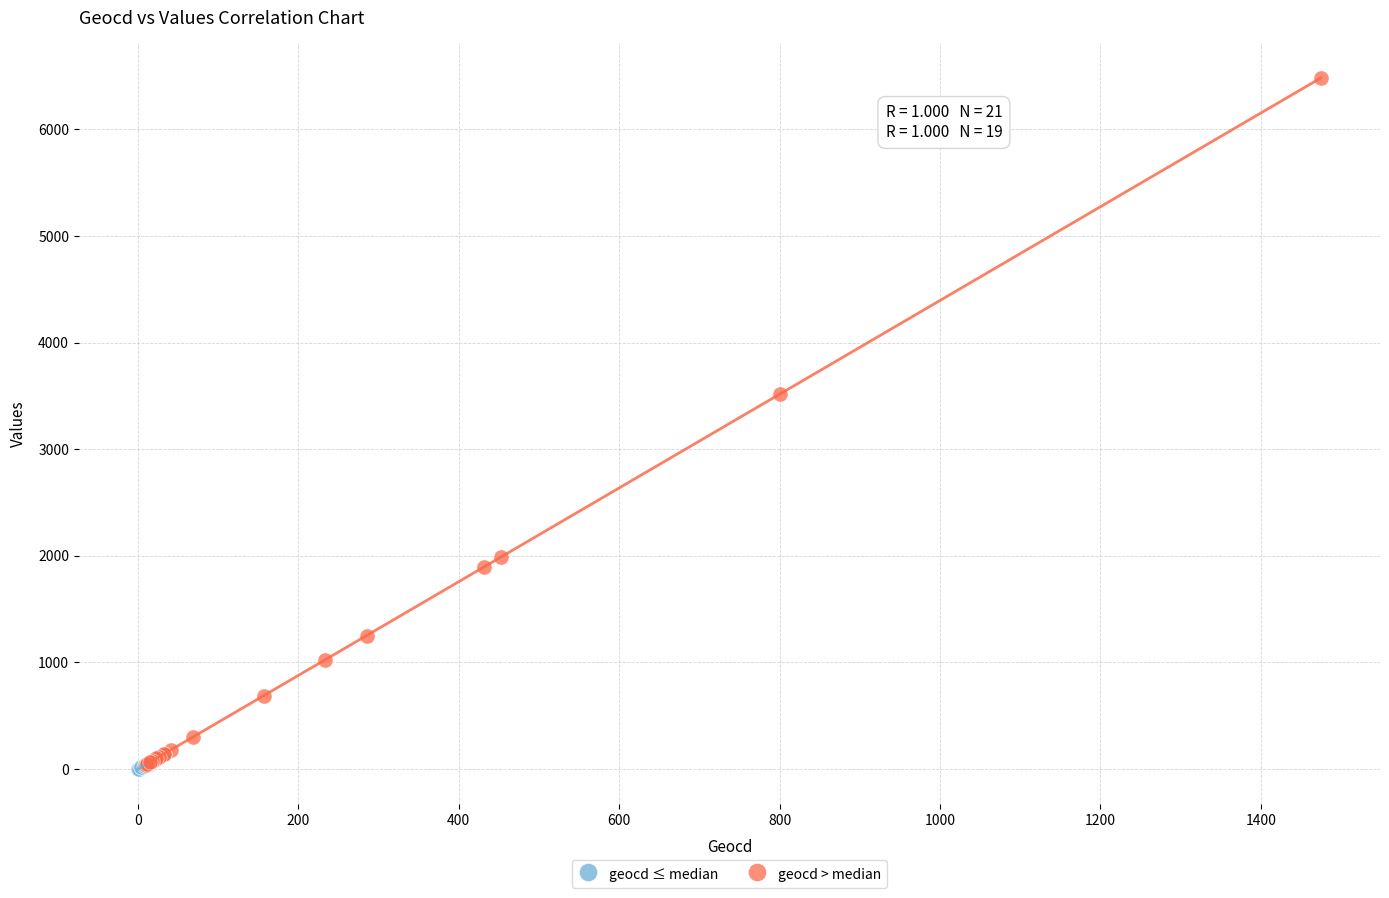

Which series reaches the maximum Y coordinate?

geocd > median